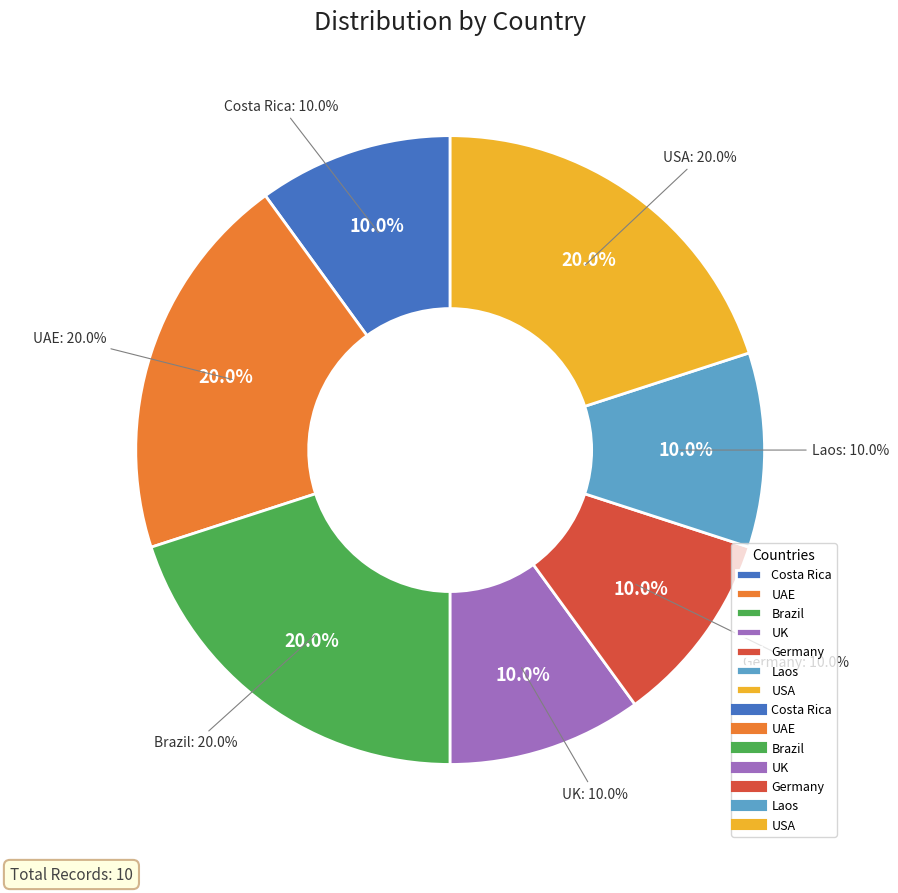

To the nearest percent, what percentage of the pie is UK?

10%